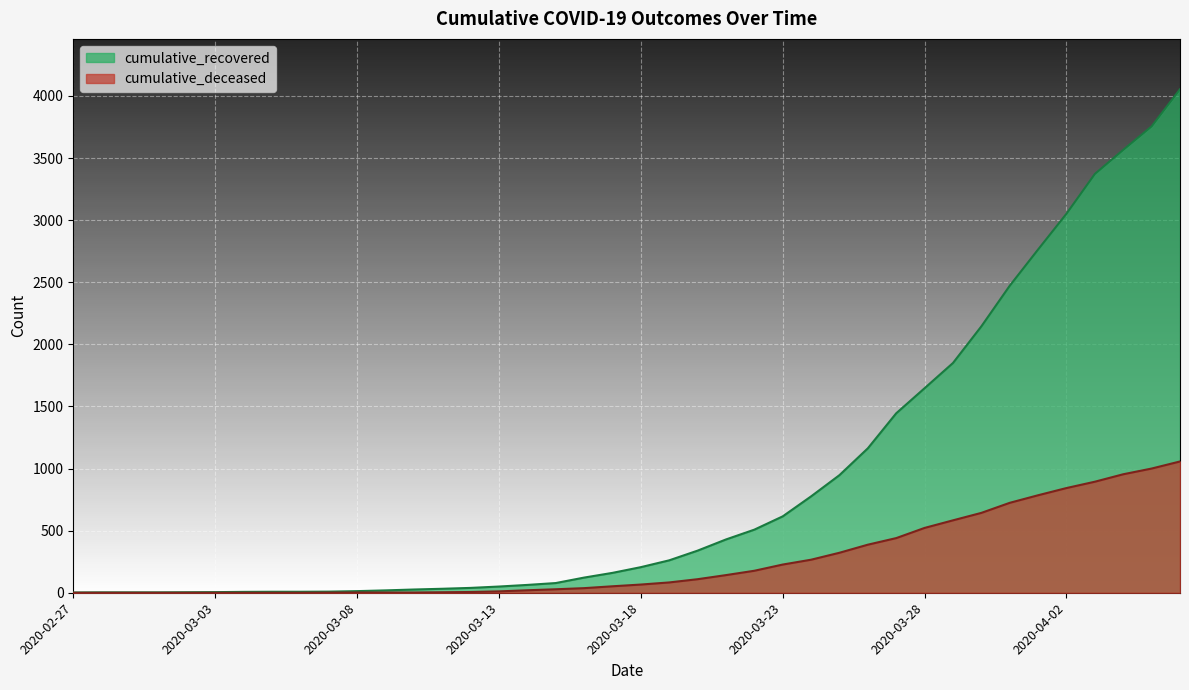

Count the number of data series in this chart.

2